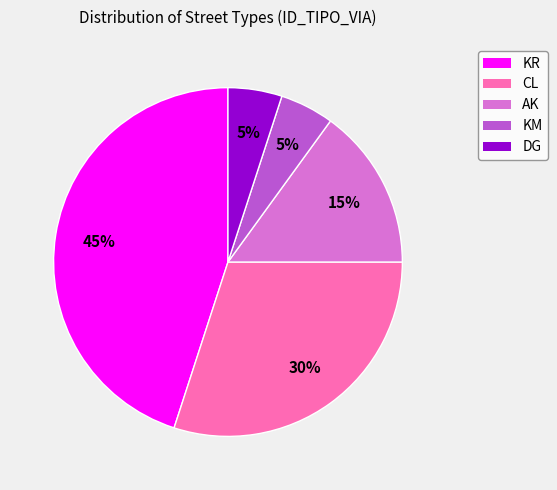

Do KM and DG together represent more than half of the pie?

No